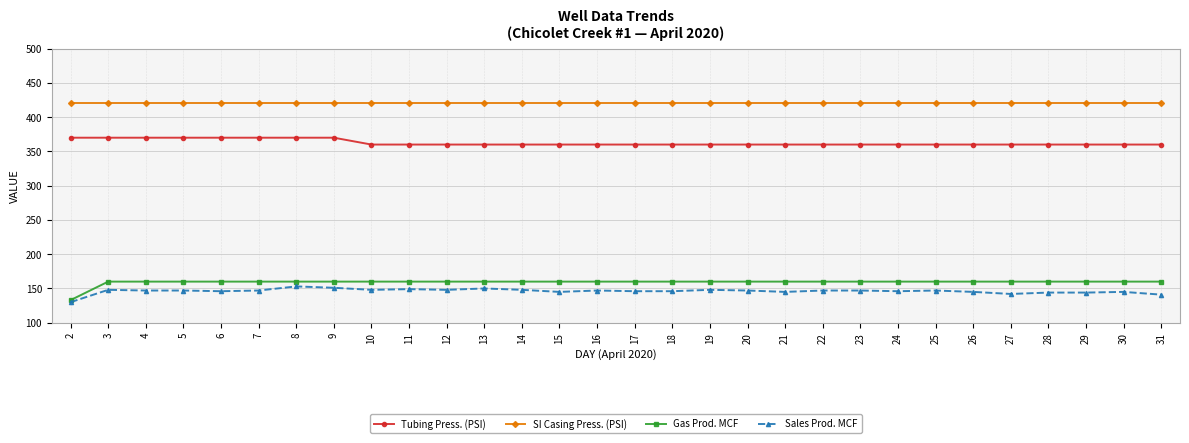

Is the value of SI Casing Press. (PSI) at 22 greater than the value of Sales Prod. MCF at 20?

Yes